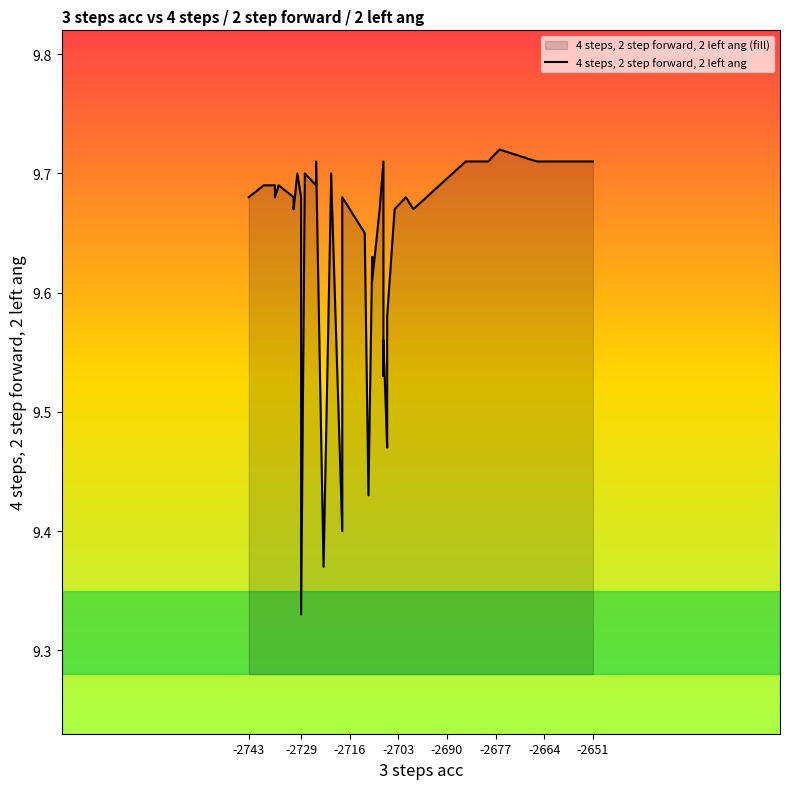

Count the number of categories in the chart.

40